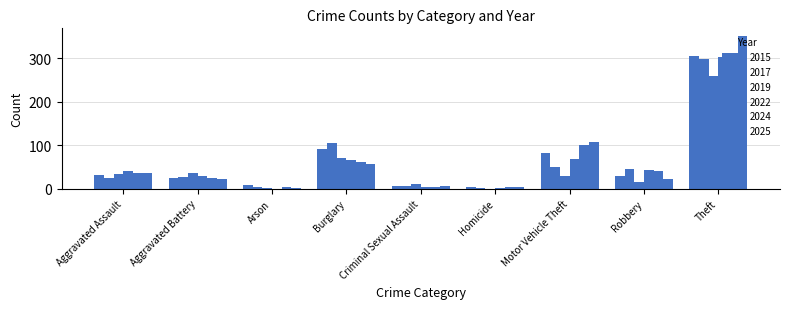

Count the number of categories in the chart.

9